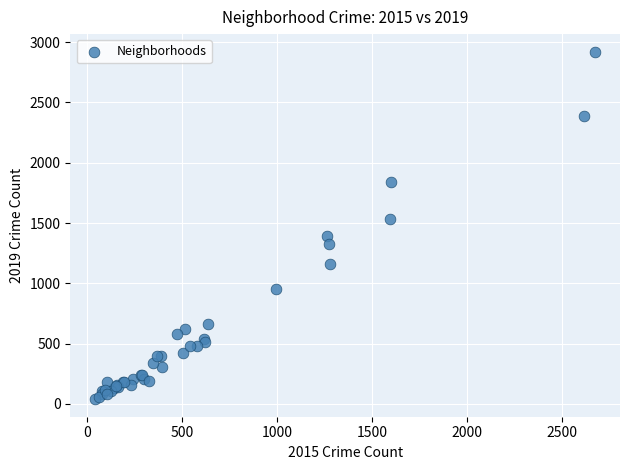

What Y value in the scatter plot is closest to 1480?

1530